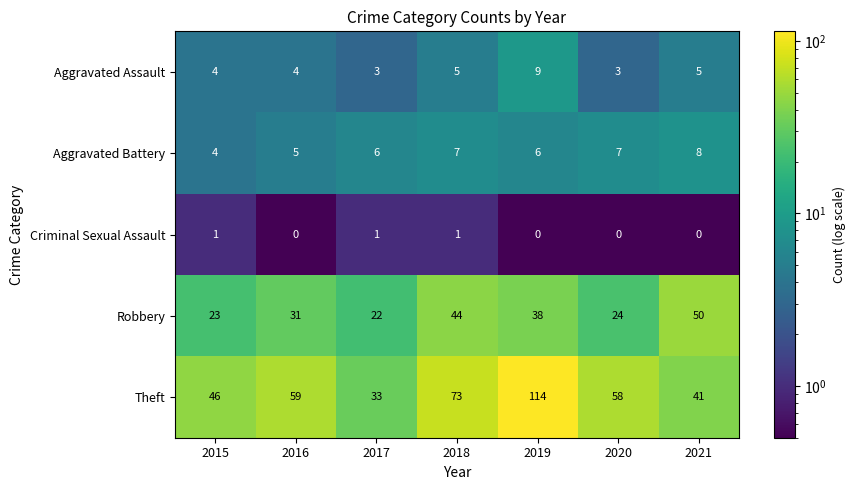

Which series has the largest total across all categories?

Theft